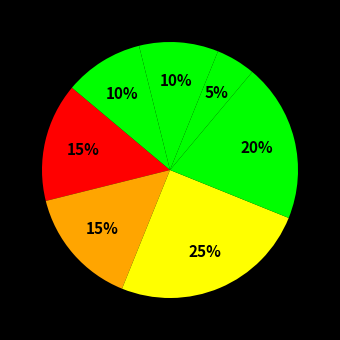

How many segments does this pie chart have?

7